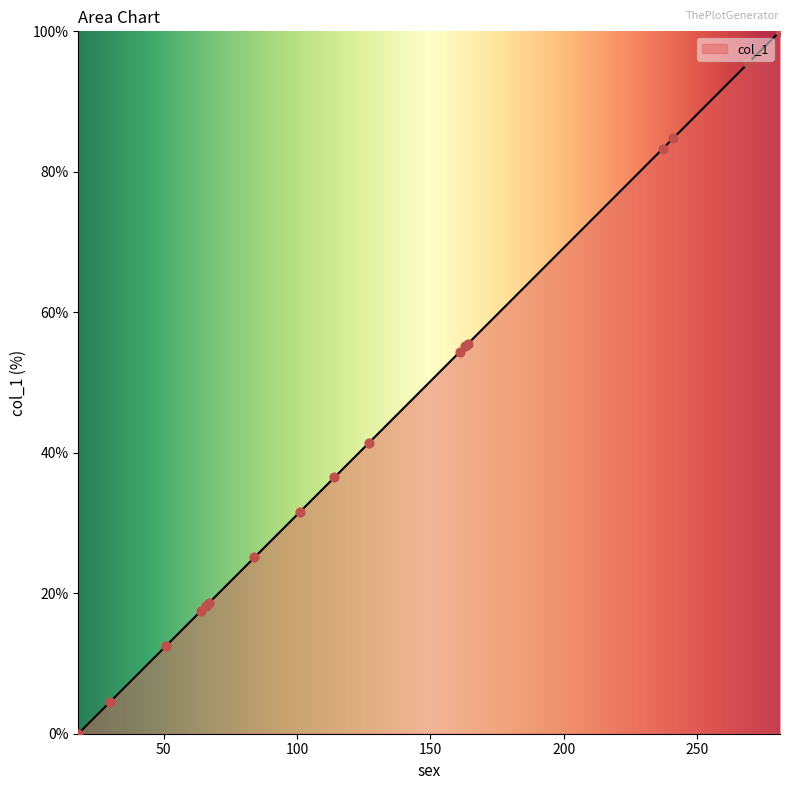

What is the change in value from 18 to 101?

+31.6